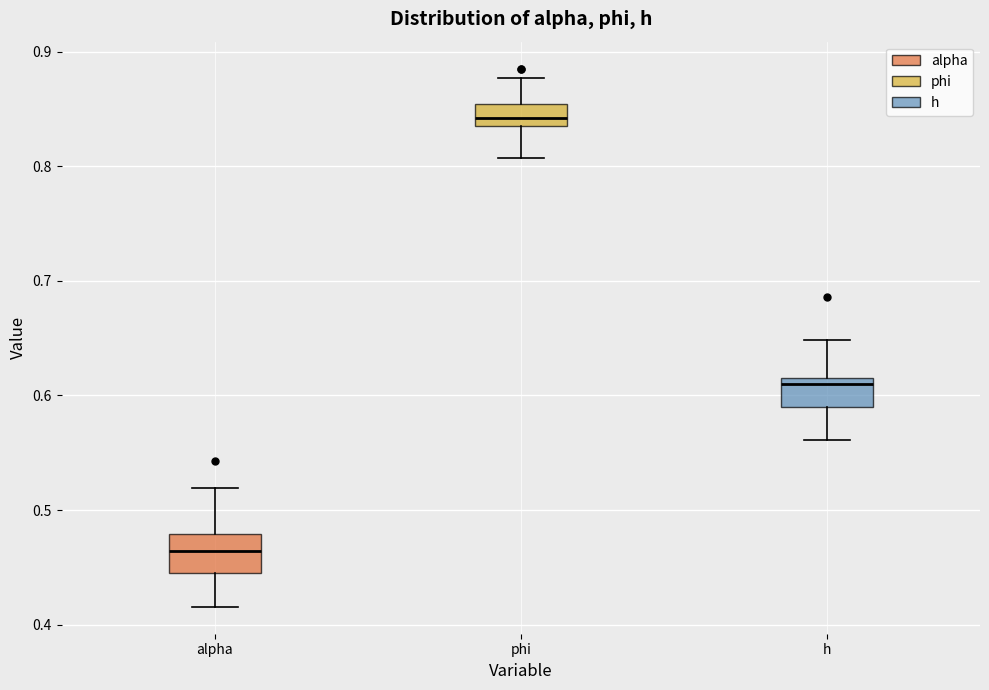

Where does the lower whisker of the box for h end on the y-axis? The values are not printed on the chart, so give them approximately, as read against the axis.

0.56